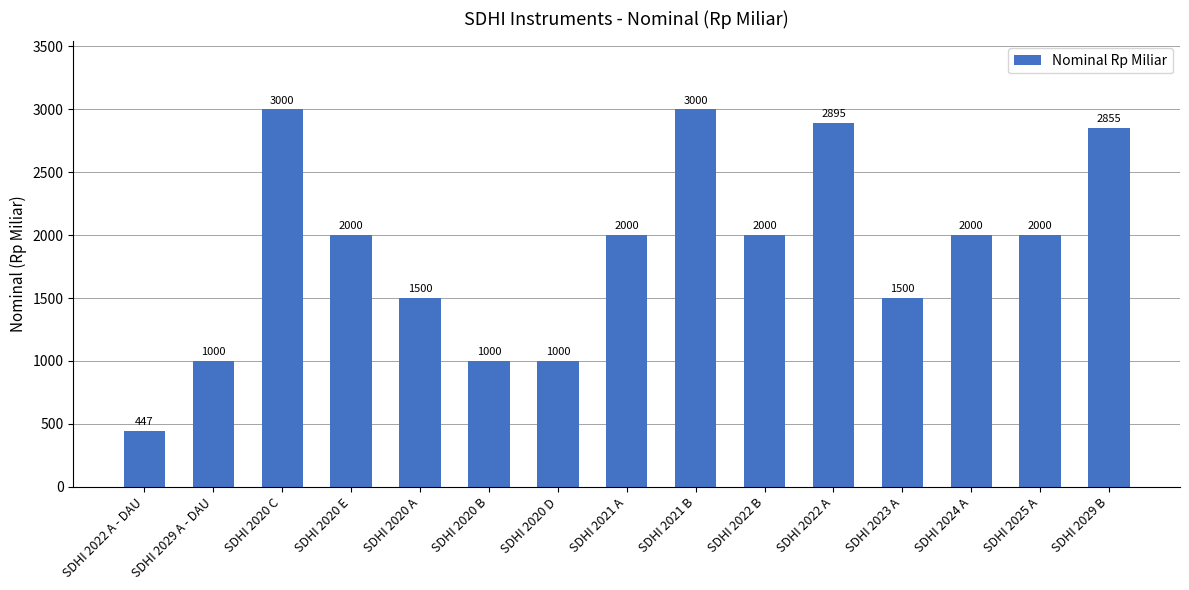

Reading left to right, transcribe all the data shown in this chart.

447	1000	3000	2000	1500	1000	1000	2000	3000	2000	2895	1500	2000	2000	2855